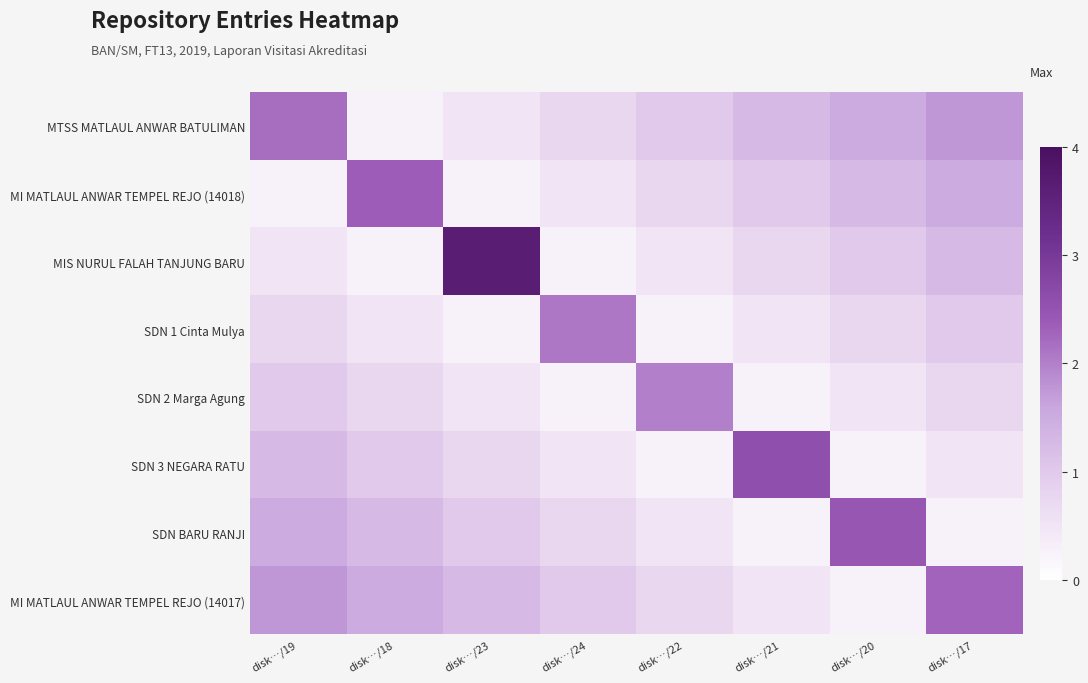

Reading left to right, list all the values displayed in this chart.

MTSS MATLAUL ANWAR BATULIMAN: disk…/19=2.2	disk…/18=0.2	disk…/23=0.5	disk…/24=0.8	disk…/22=1.0	disk…/21=1.2	disk…/20=1.5	disk…/17=1.8
MI MATLAUL ANWAR TEMPEL REJO (14018): disk…/19=0.2	disk…/18=2.4	disk…/23=0.2	disk…/24=0.5	disk…/22=0.8	disk…/21=1.0	disk…/20=1.2	disk…/17=1.5
MIS NURUL FALAH TANJUNG BARU: disk…/19=0.5	disk…/18=0.2	disk…/23=3.6	disk…/24=0.2	disk…/22=0.5	disk…/21=0.8	disk…/20=1.0	disk…/17=1.2
SDN 1 Cinta Mulya: disk…/19=0.8	disk…/18=0.5	disk…/23=0.2	disk…/24=2.1	disk…/22=0.2	disk…/21=0.5	disk…/20=0.8	disk…/17=1.0
SDN 2 Marga Agung: disk…/19=1.0	disk…/18=0.8	disk…/23=0.5	disk…/24=0.2	disk…/22=2.0	disk…/21=0.2	disk…/20=0.5	disk…/17=0.8
SDN 3 NEGARA RATU: disk…/19=1.2	disk…/18=1.0	disk…/23=0.8	disk…/24=0.5	disk…/22=0.2	disk…/21=2.6	disk…/20=0.2	disk…/17=0.5
SDN BARU RANJI: disk…/19=1.5	disk…/18=1.2	disk…/23=1.0	disk…/24=0.8	disk…/22=0.5	disk…/21=0.2	disk…/20=2.5	disk…/17=0.2
MI MATLAUL ANWAR TEMPEL REJO (14017): disk…/19=1.8	disk…/18=1.5	disk…/23=1.2	disk…/24=1.0	disk…/22=0.8	disk…/21=0.5	disk…/20=0.2	disk…/17=2.3